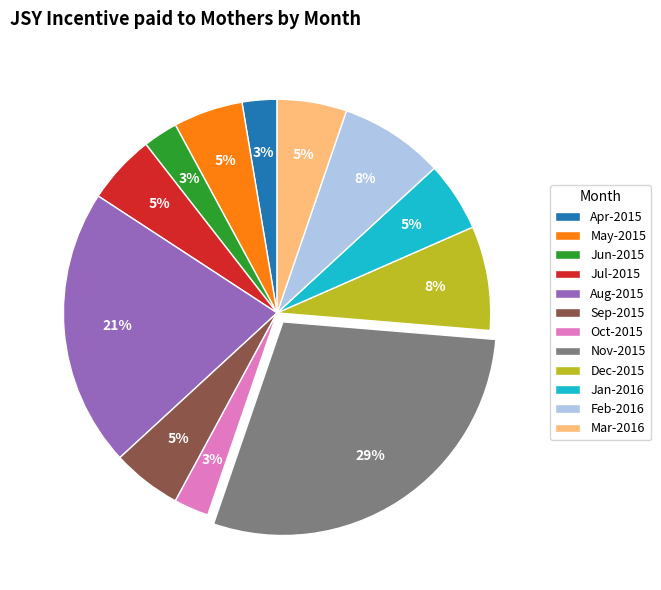

To the nearest percent, what is the difference between the Jun-2015 and Feb-2016 slice percentages?

5%